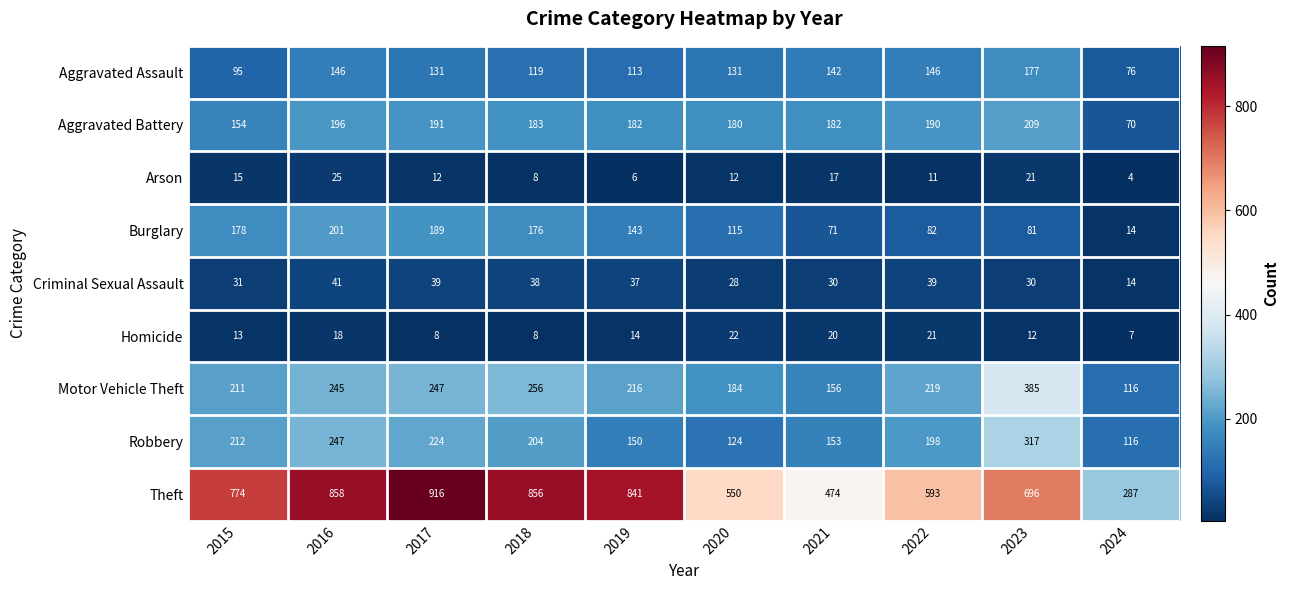

At which label does Homicide first exceed 14?

2016